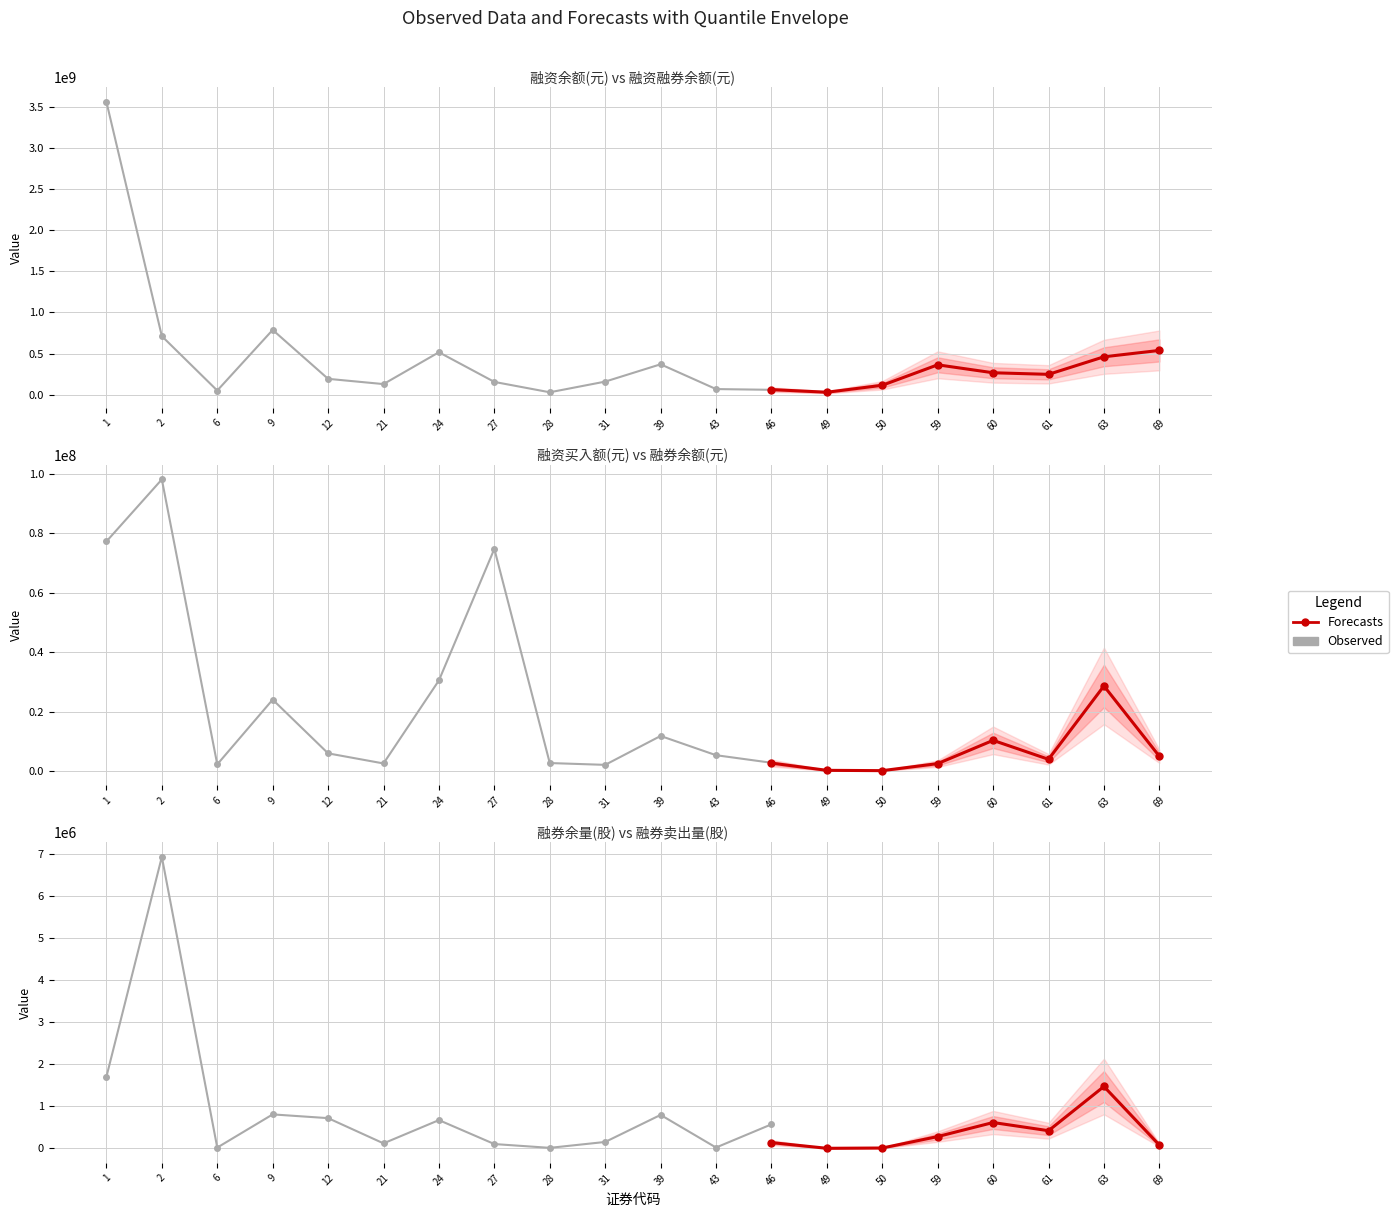

List the series in order of their peak value, highest first.

融资融券余额(元), 融资余额(元), 融资买入额(元), 融券余额(元), 融券余量(股), 融券卖出量(股)